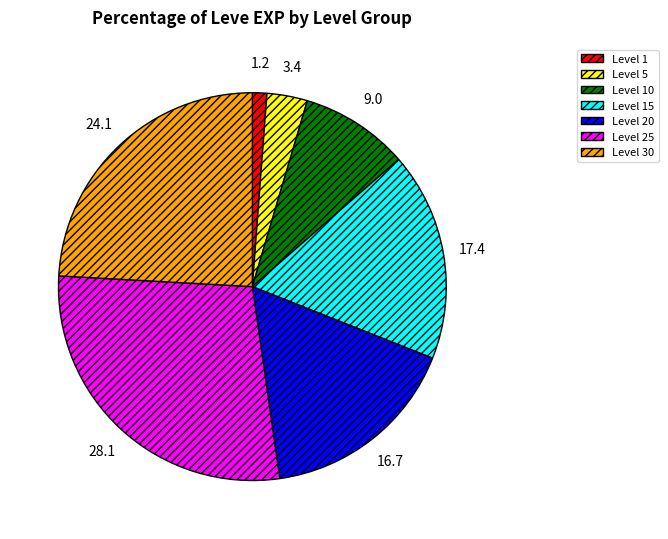

Does any single category account for the majority?

No